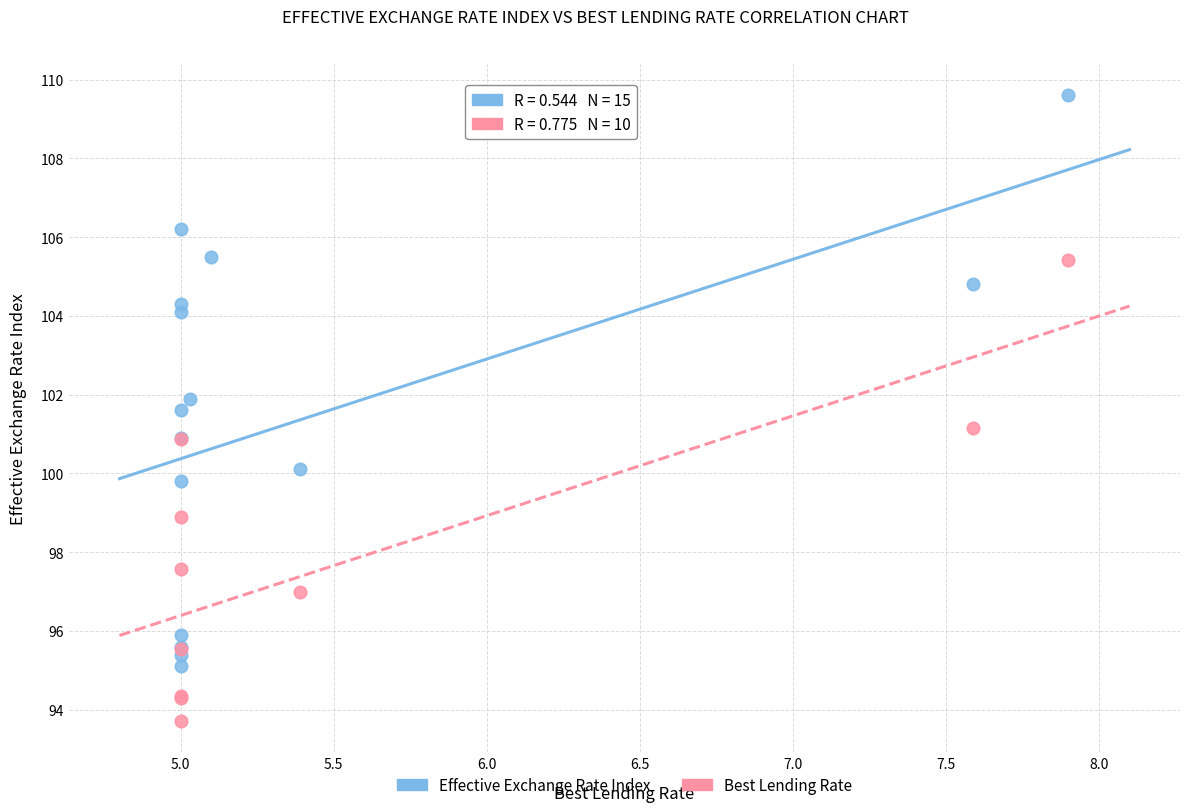

Which series contains the lowest Y value?

Best Lending Rate